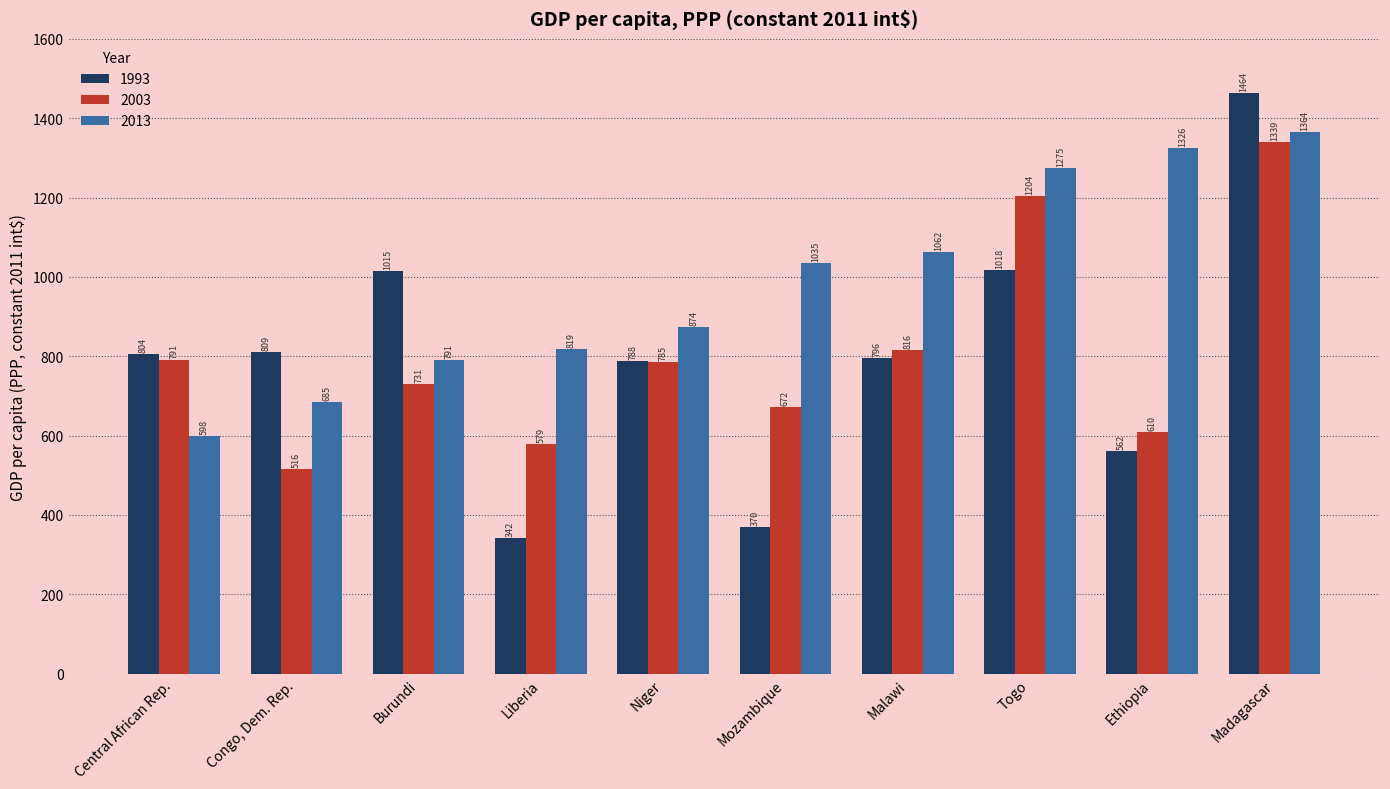

True or false: 2003 has a value of 815.7 at Malawi.

True